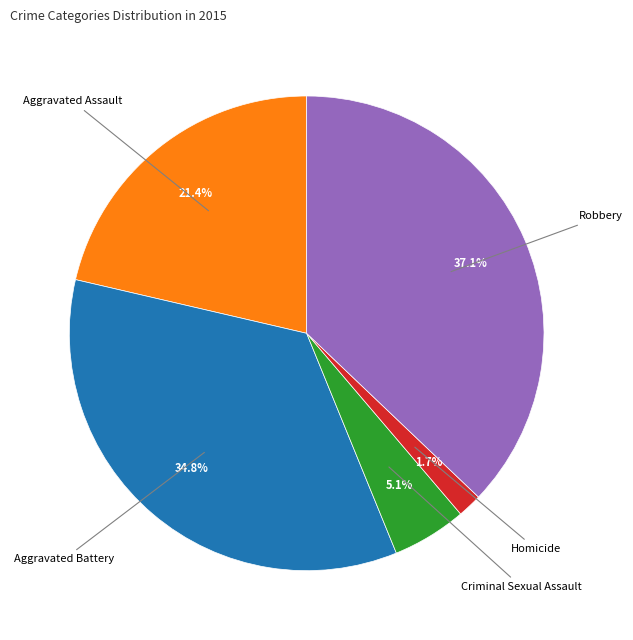

To the nearest percent, what portion does Aggravated Assault represent?

21%